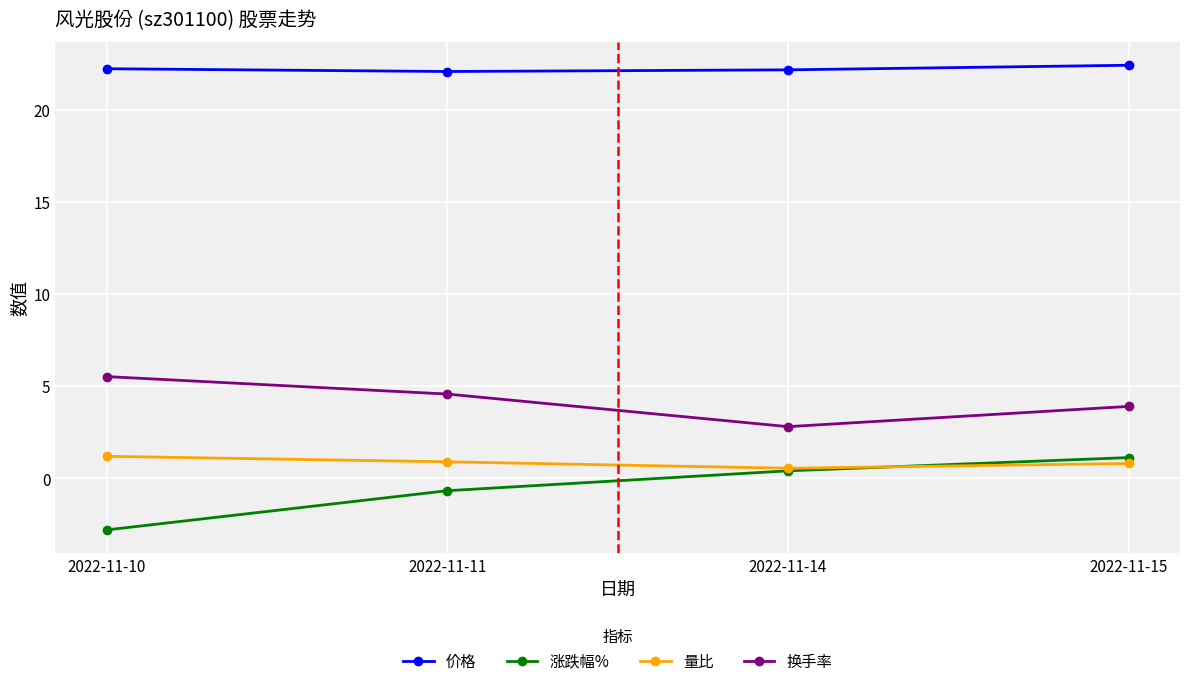

What are all the series names shown in the legend?

价格, 涨跌幅%, 量比, 换手率